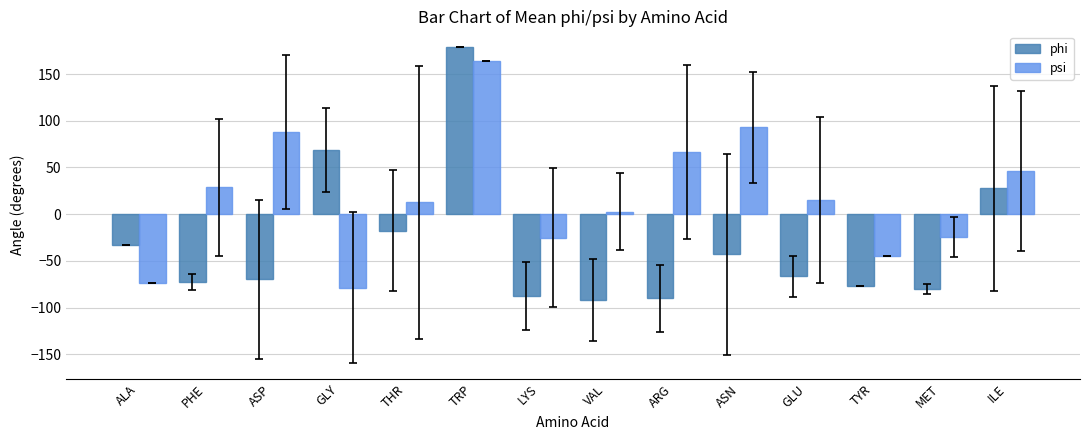

The value of psi at TRP is 285.0. True or false?

False